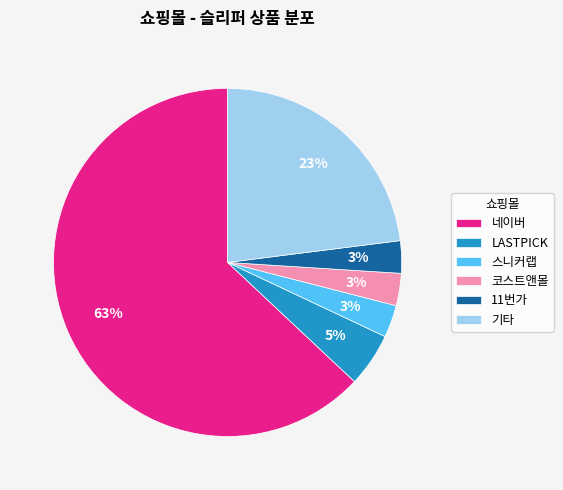

To the nearest percent, what percentage of the pie is 스니커랩?

3%